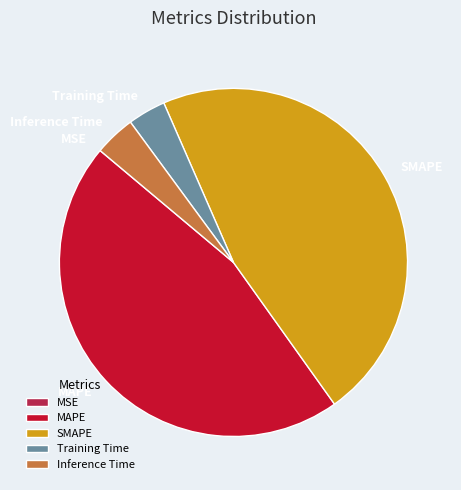

Does any single category account for the majority?

No